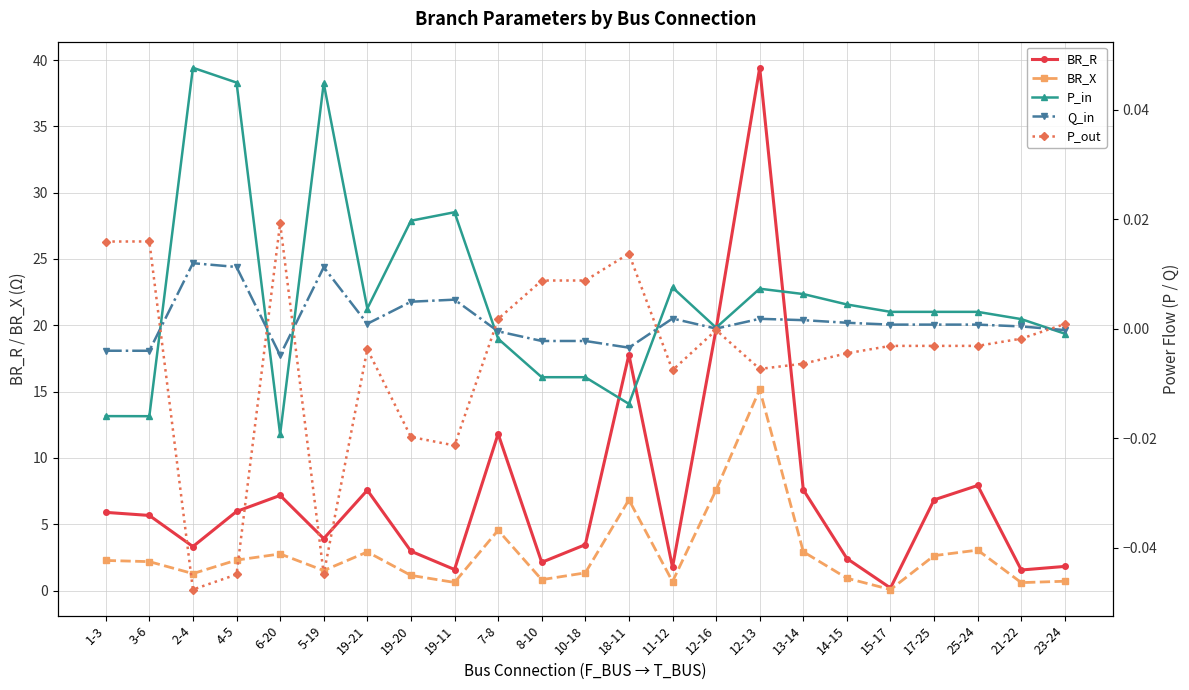

Which category has the highest value in the P_in series?

2-4